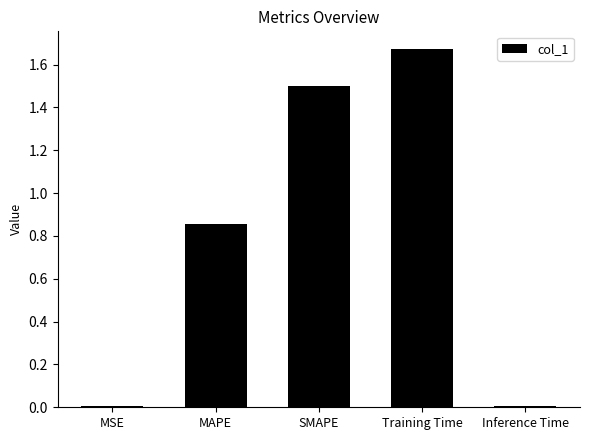

The value at MSE is 0.0. True or false?

True